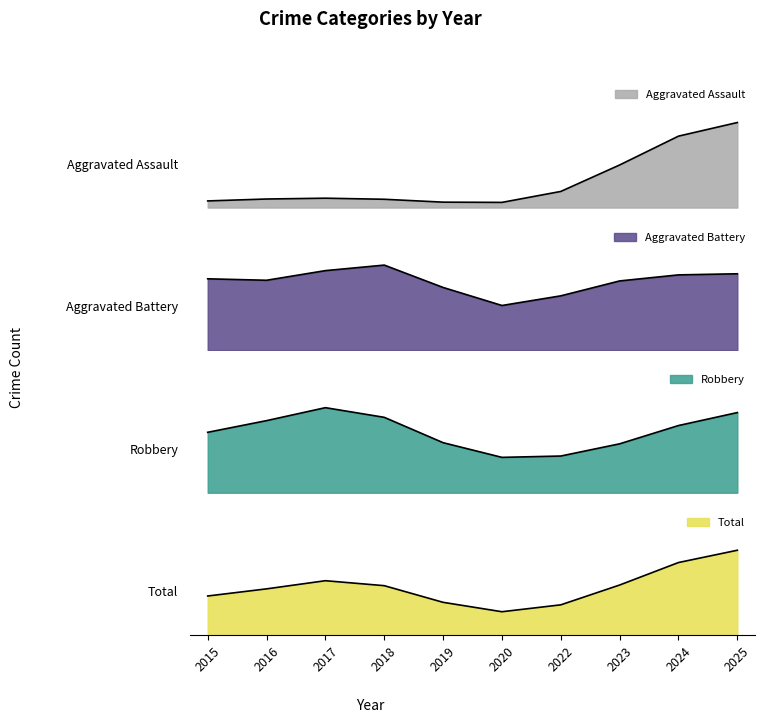

How many data points does each series have?

10